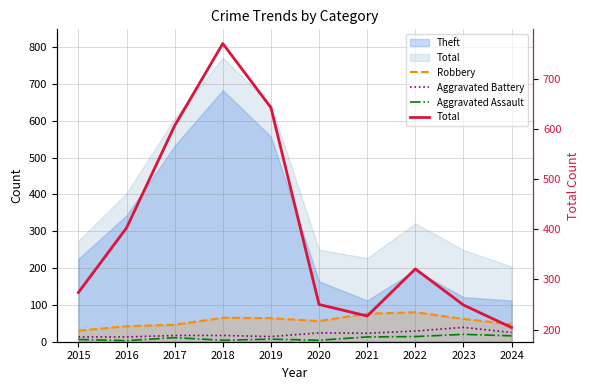

What is the maximum value for Aggravated Assault?

20